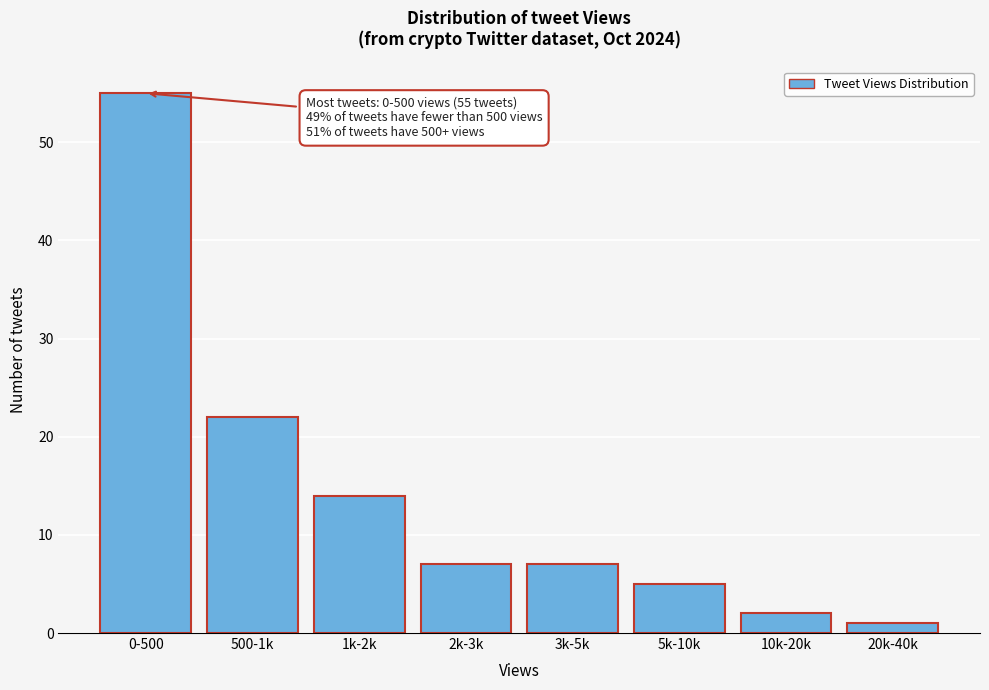

Reading left to right, extract all data points from this chart.

0-500=55	500-1k=22	1k-2k=14	2k-3k=7	3k-5k=7	5k-10k=5	10k-20k=2	20k-40k=1